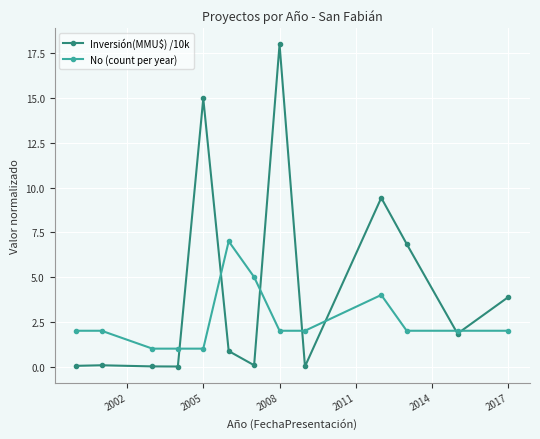

Which series has the largest range (max minus min)?

Inversión(MMU$) /10k